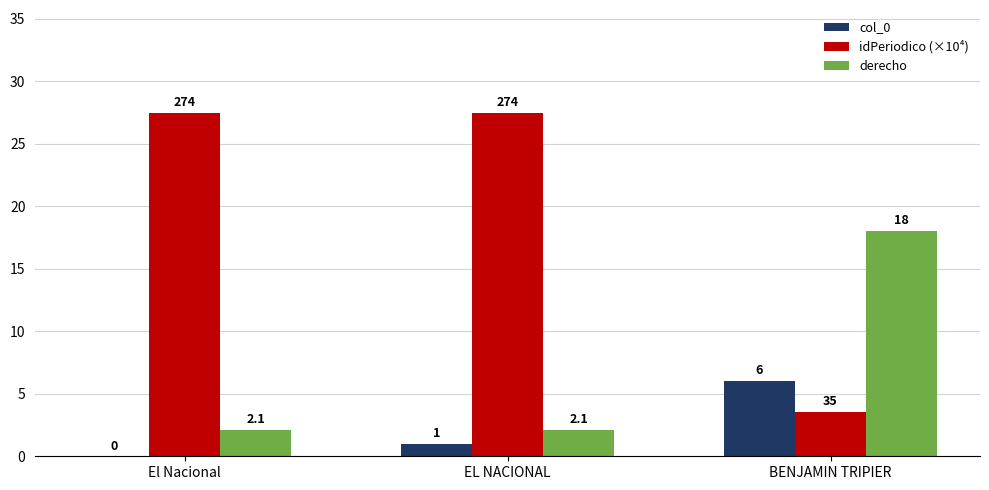

What are all the series names shown in the legend?

col_0, idPeriodico (×10⁴), derecho